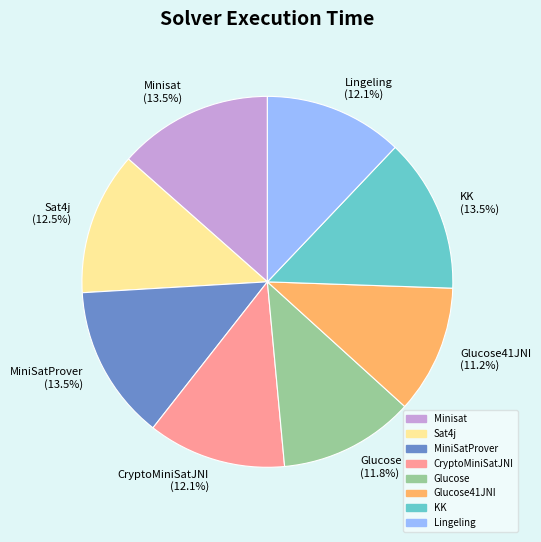

To the nearest percent, what is the combined percentage of KK and Sat4j?

26%